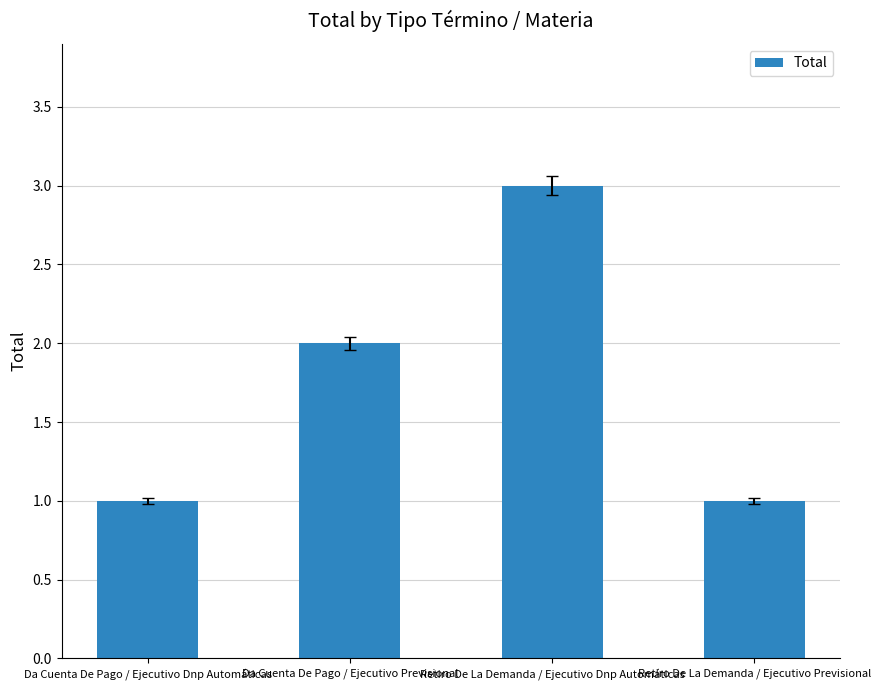

Reading left to right, extract all data points from this chart.

Da Cuenta De Pago / Ejecutivo Dnp Automáticas=1	Da Cuenta De Pago / Ejecutivo Previsional=2	Retiro De La Demanda / Ejecutivo Dnp Automáticas=3	Retiro De La Demanda / Ejecutivo Previsional=1